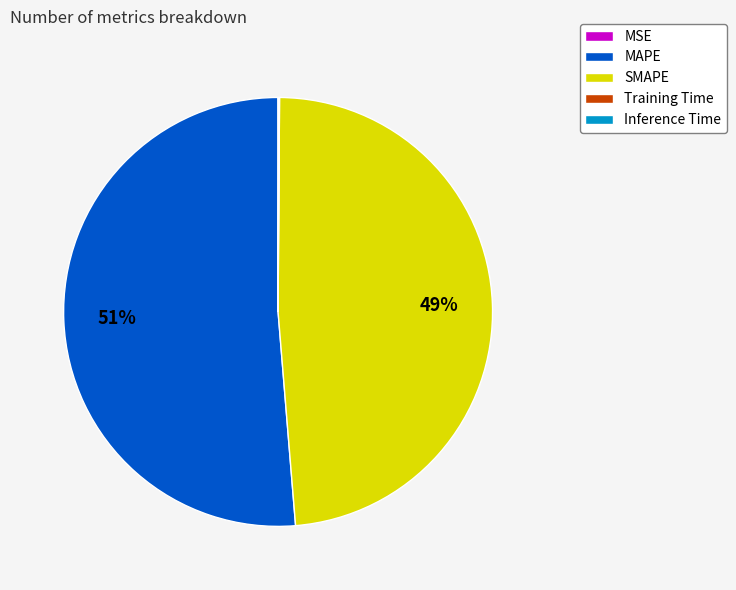

What is the majority slice?

MAPE